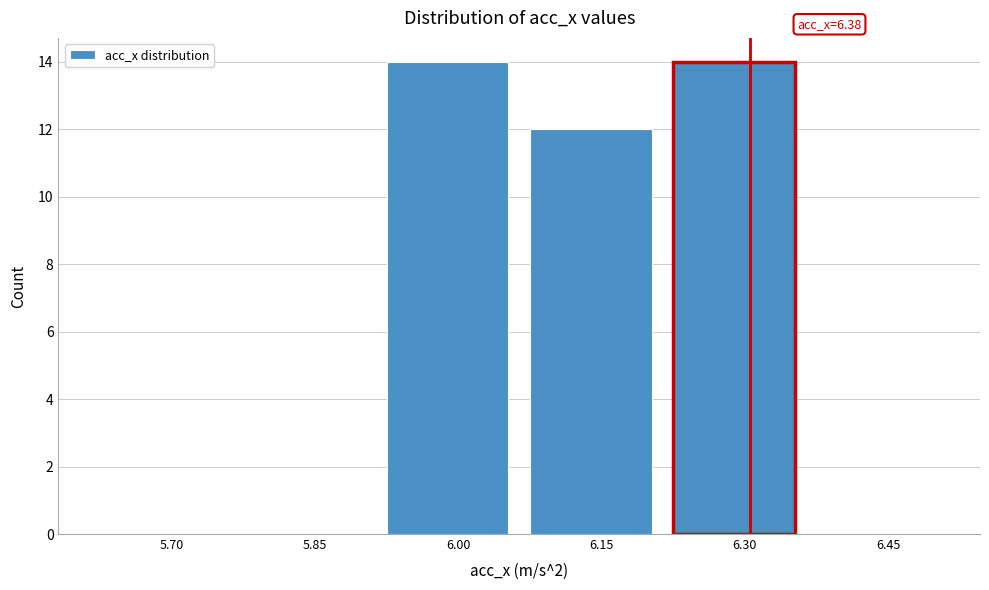

Reading left to right, extract all data points from this chart.

5.70=0	5.85=0	6.00=14	6.15=12	6.30=14	6.45=0